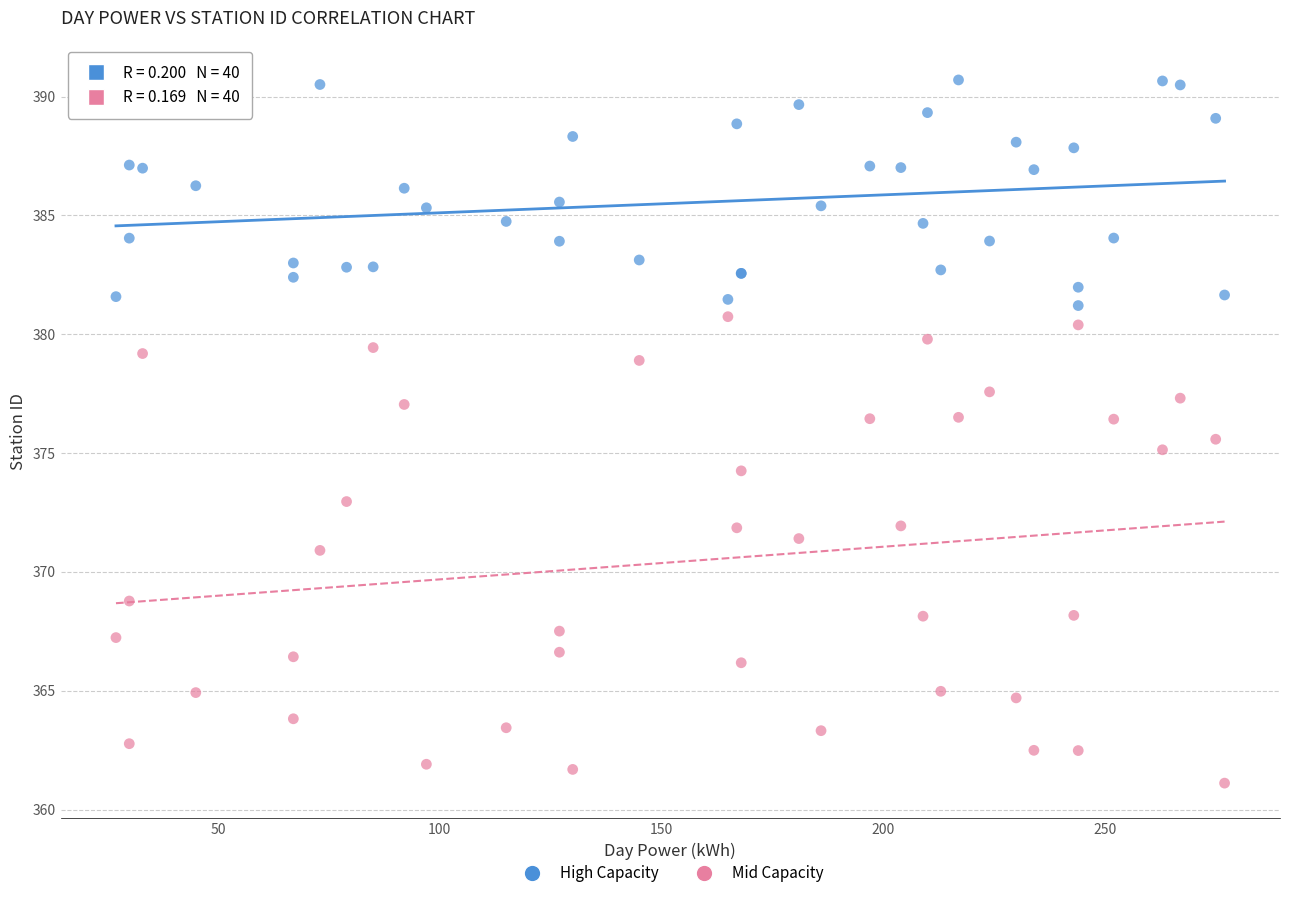

Which series reaches the maximum Y coordinate?

High Capacity